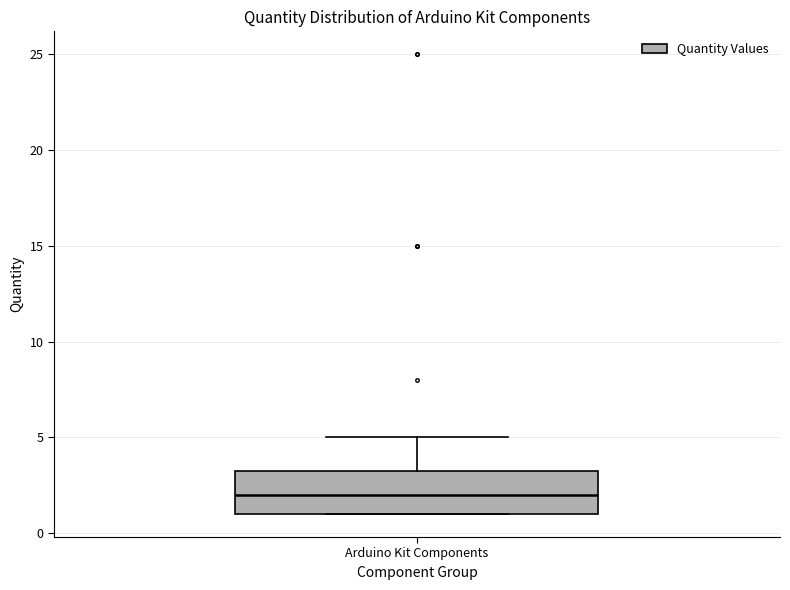

Read this box plot against the y-axis: the position of the median line, the range covered by the box, and the ends of both whiskers. The values are not printed on the chart, so give them approximately, as read against the axis.

median 2.0, box 1.0 to 3.5, whiskers 1.0 to 5.0